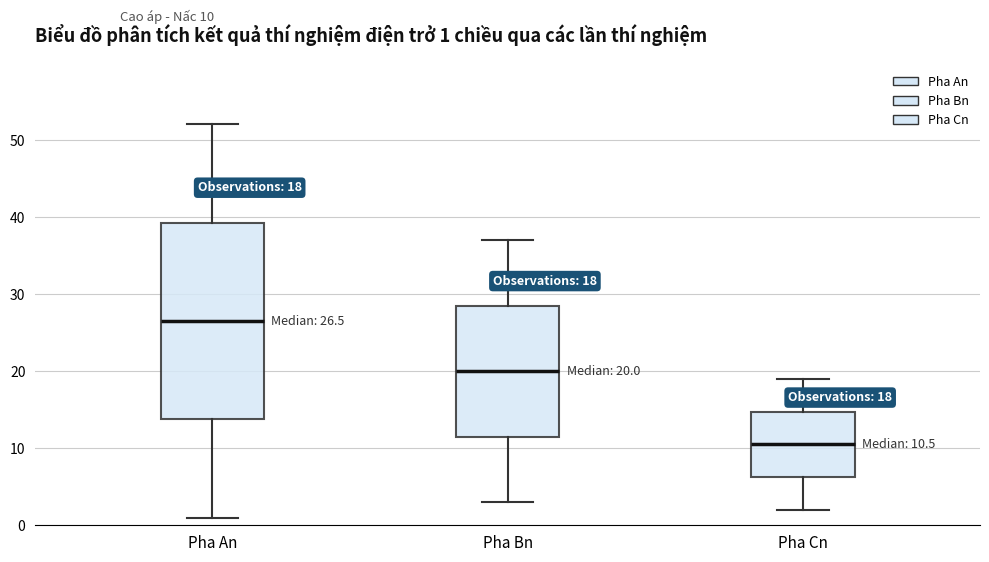

Comparing the boxes themselves (not the whiskers), which one is the tallest?

Pha An